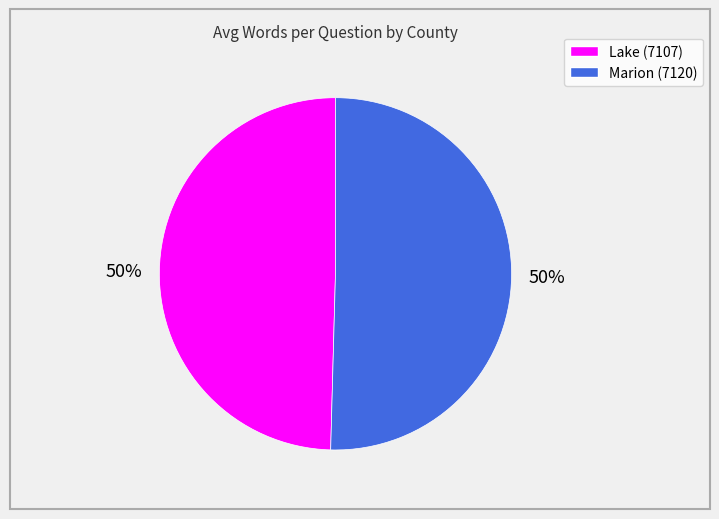

Do Lake (7107) and Marion (7120) together represent more than half of the pie?

Yes